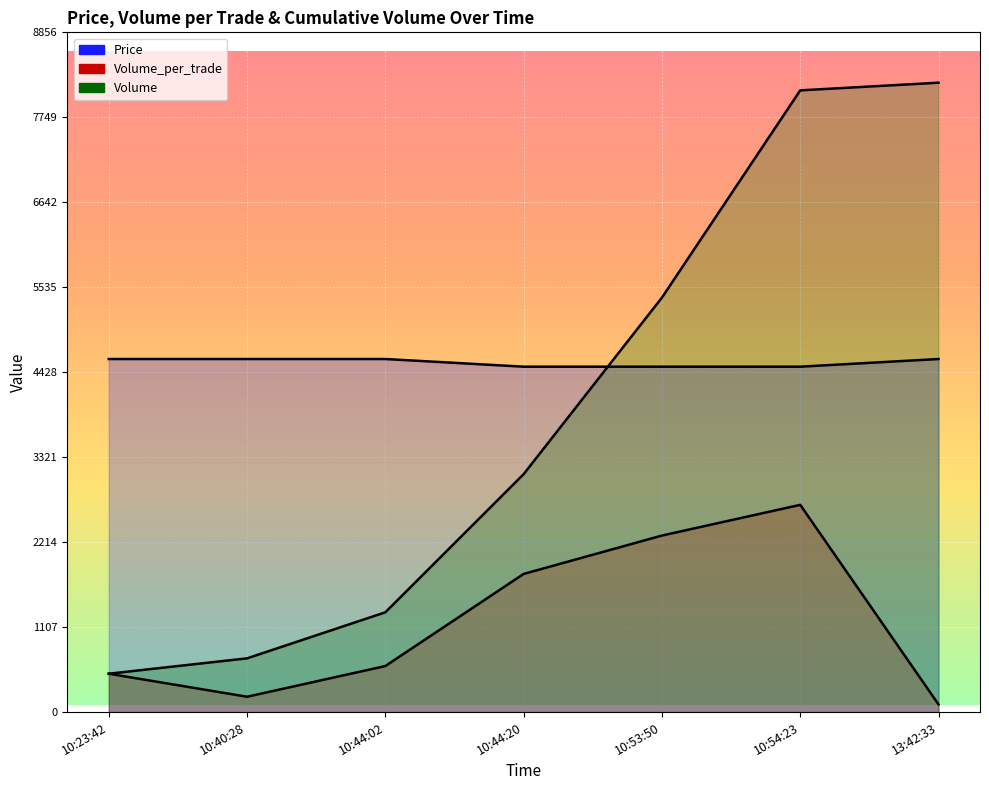

How many lines are shown in the chart?

3